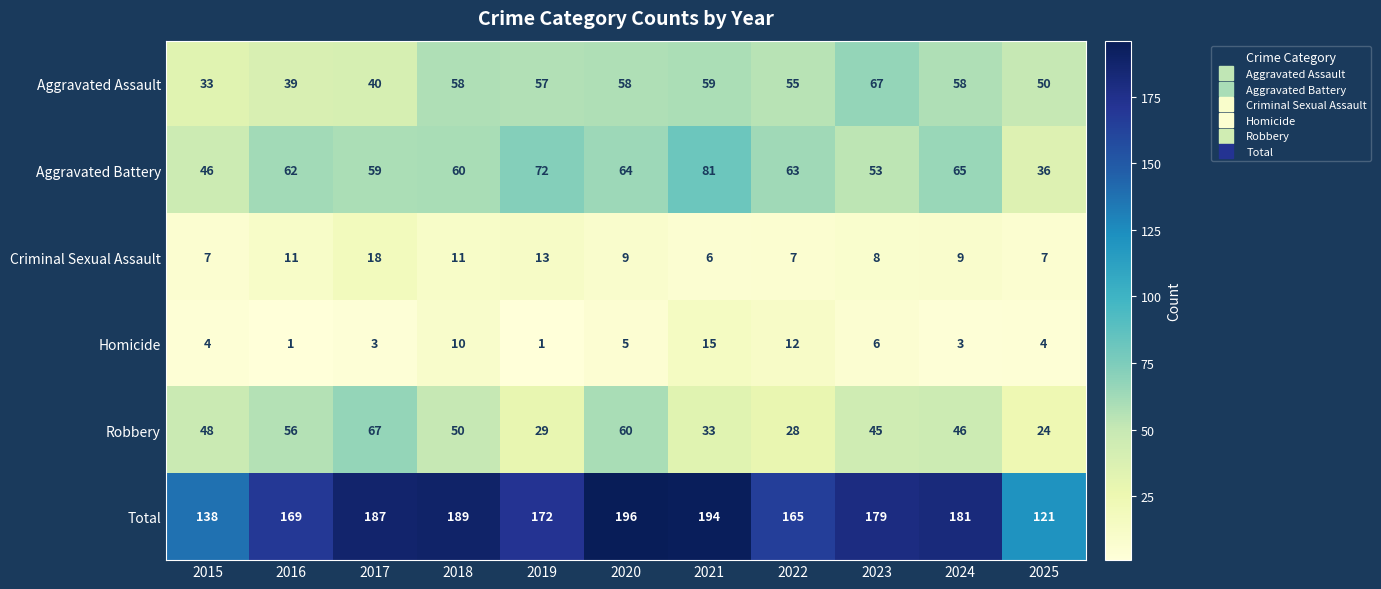

Which series has the largest total across all categories?

Total